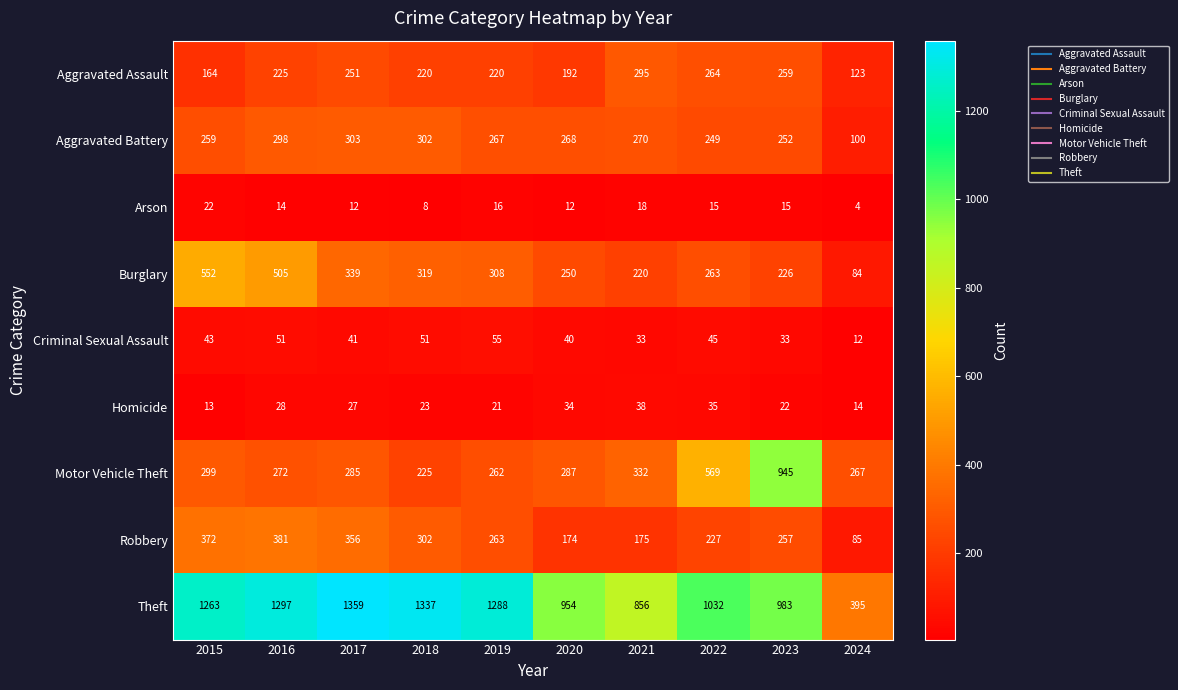

What is the difference between the Burglary values at 2020 and 2019?

58